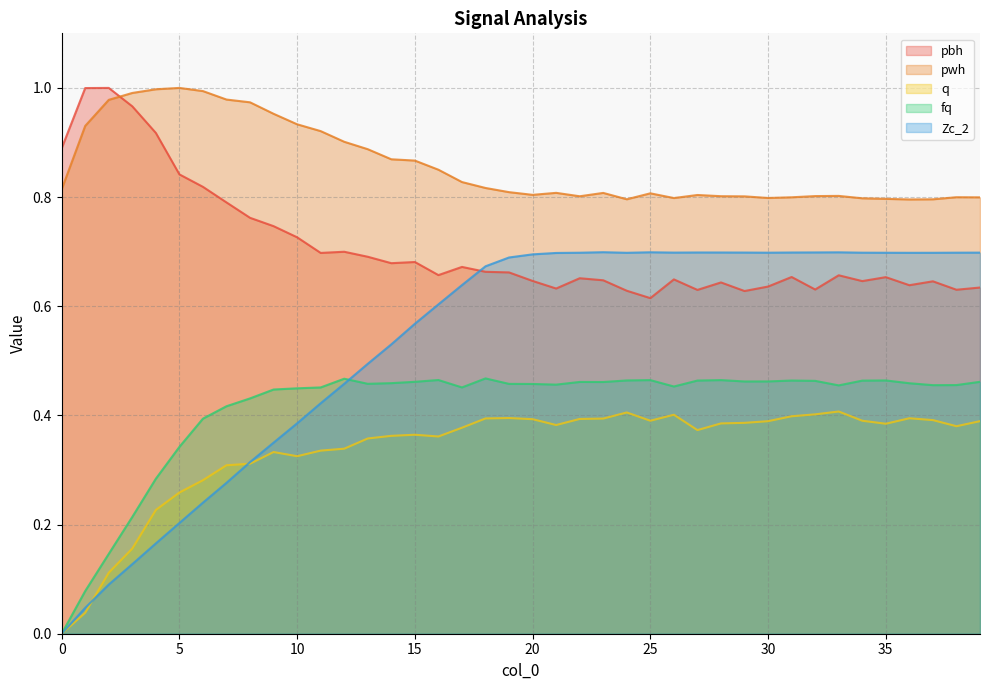

How many interior local valleys does the pwh series have?

6